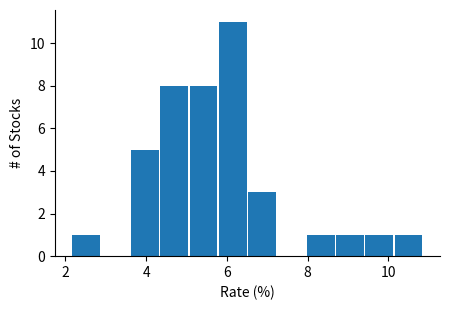

Around what value on the x-axis is the tallest bar? Give the approximate position of its centre, as read against the axis.

6.2